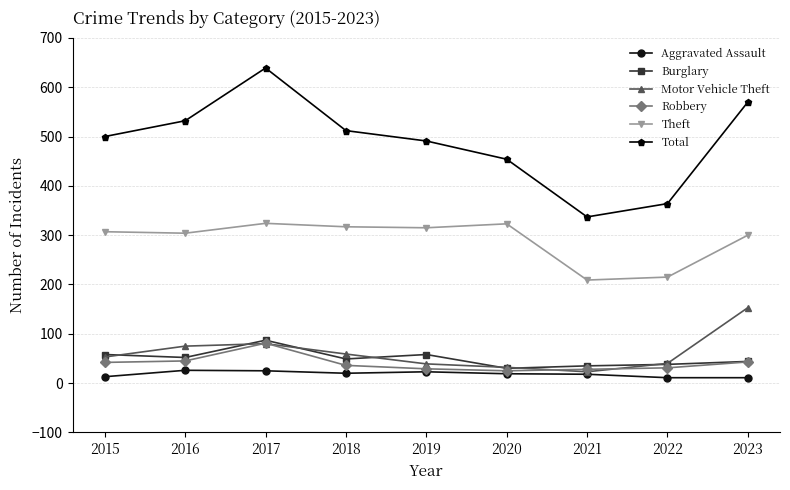

What is the value of the Robbery point at the 7th from the left?

28